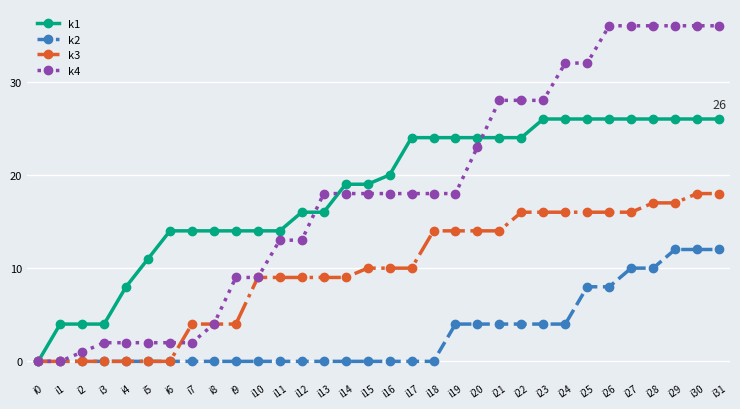

What is the sum of all k2 values?

96